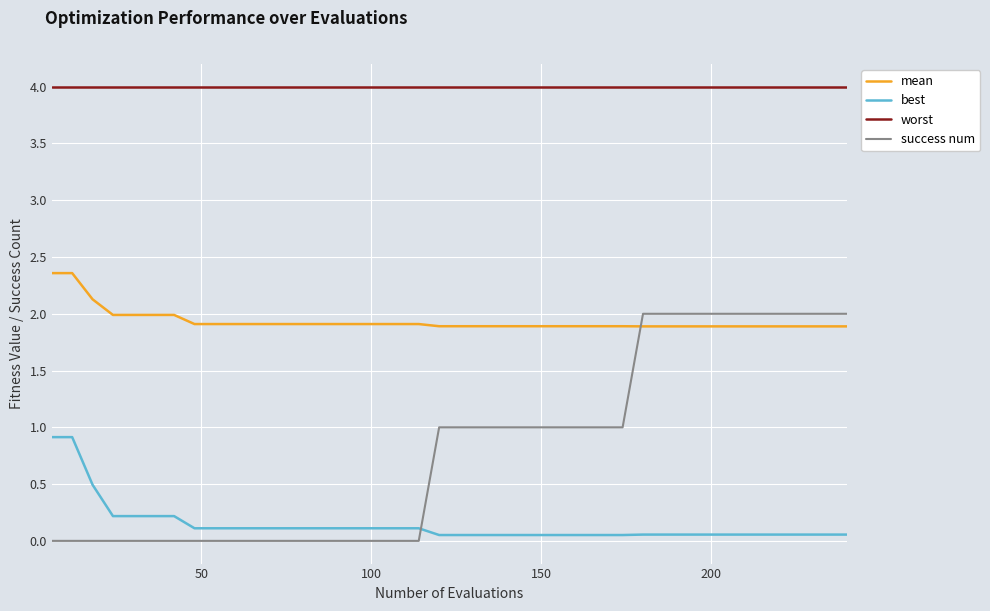

Which series has the largest range (max minus min)?

success num